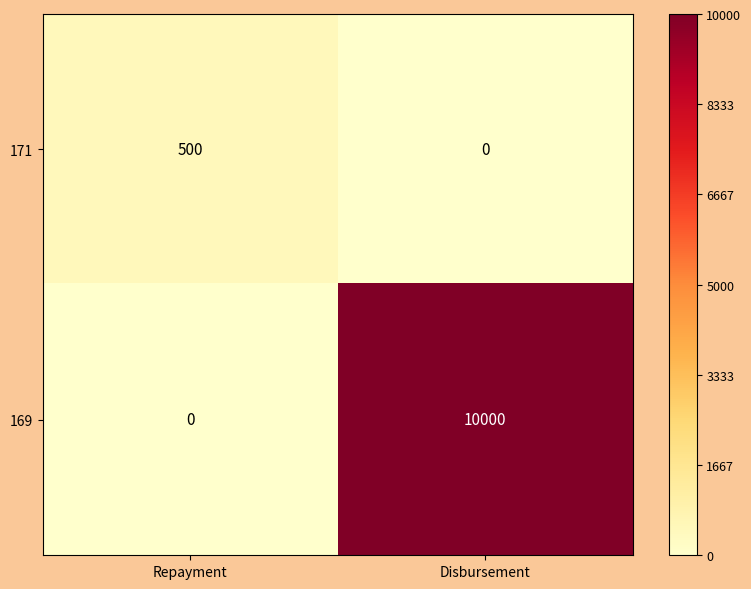

What is the sum of the 171 values at Disbursement and Repayment?

500